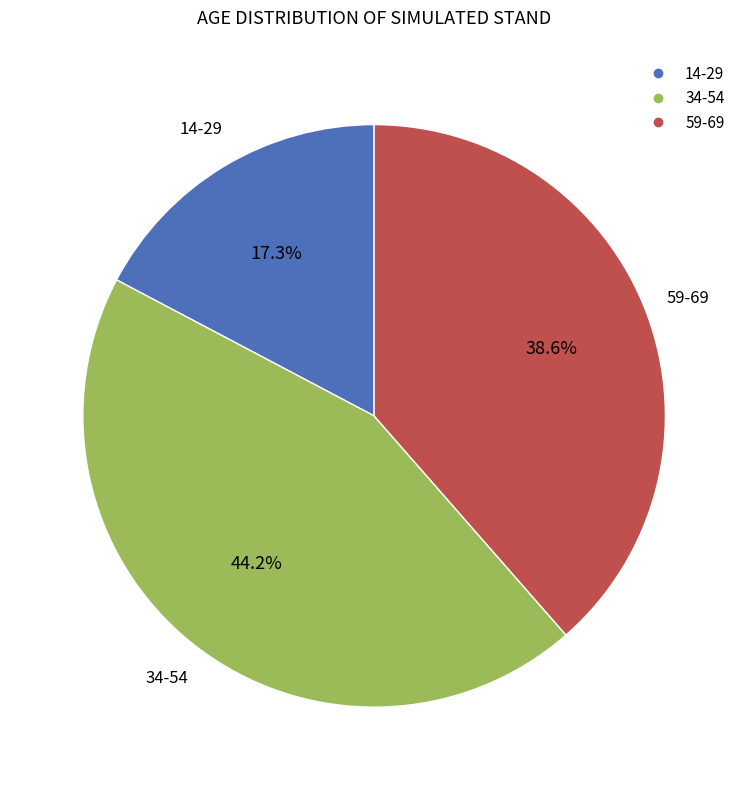

Count the number of slices in the pie.

3